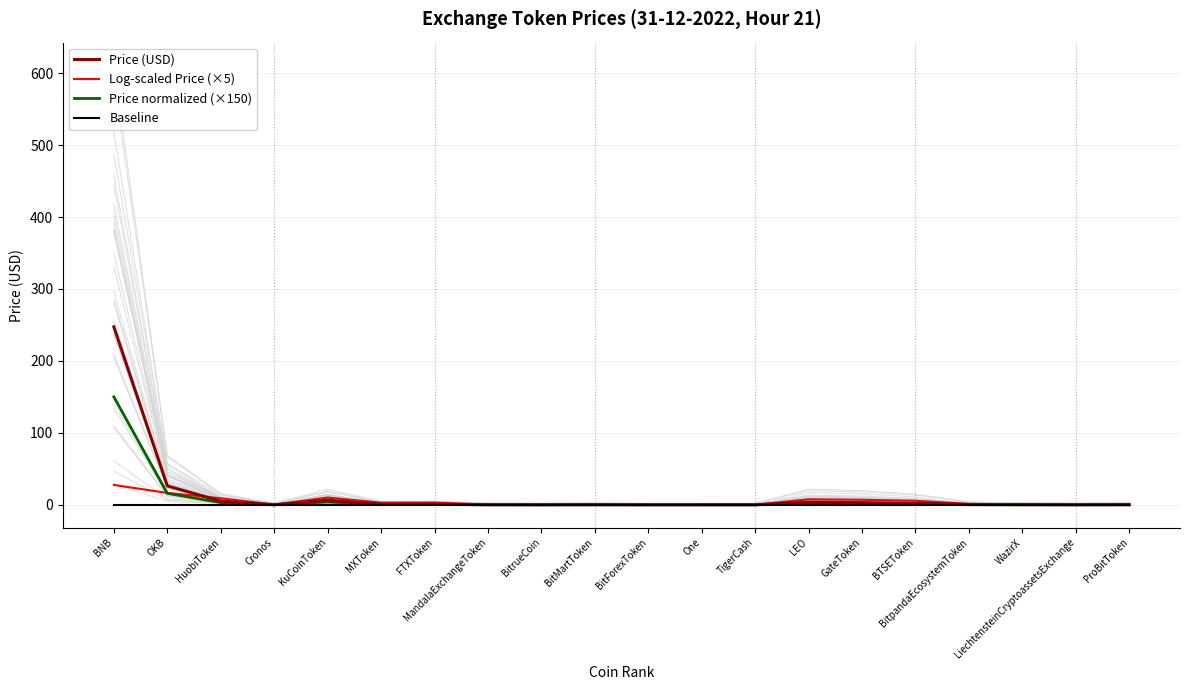

Between which two adjacent categories do Baseline and Log-scaled Price (×5) first intersect?

BitMartToken and BitForexToken